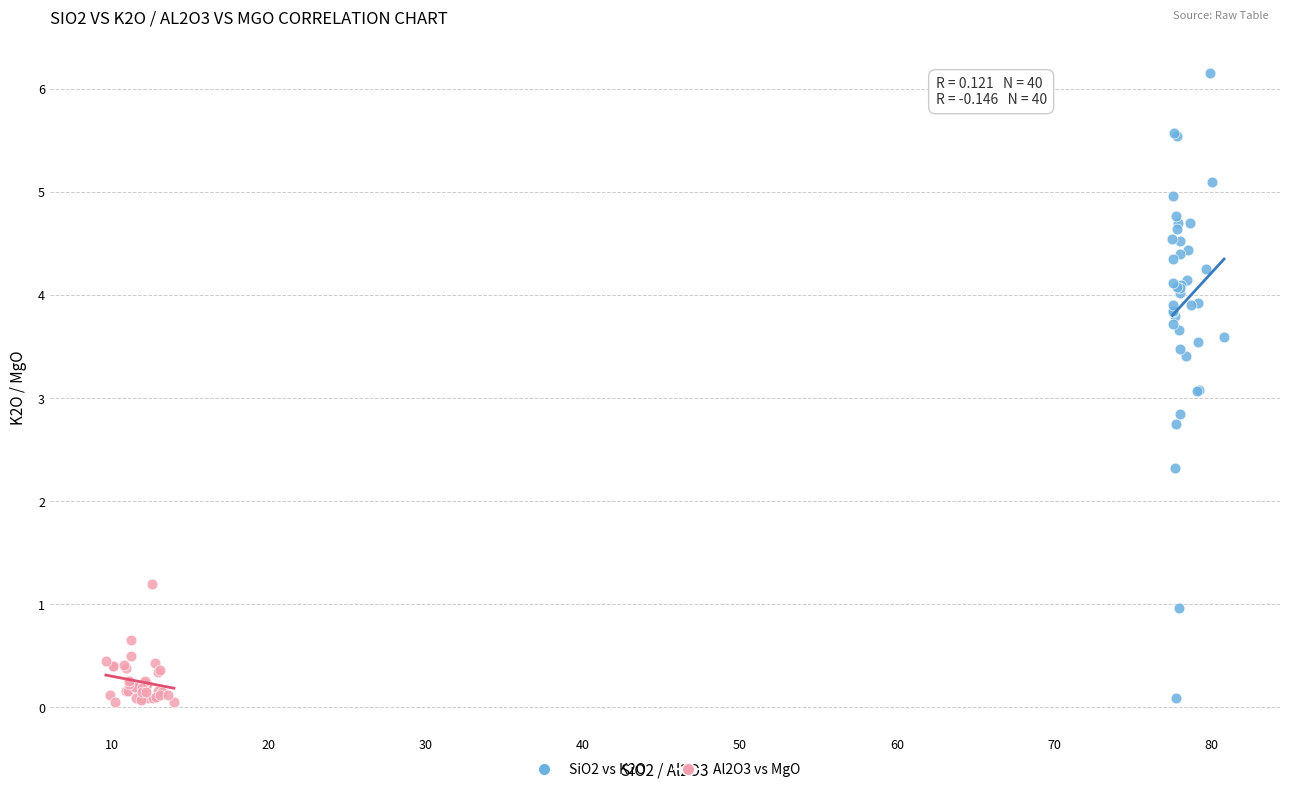

Which series has the widest spread of Y values?

SiO2 vs K2O